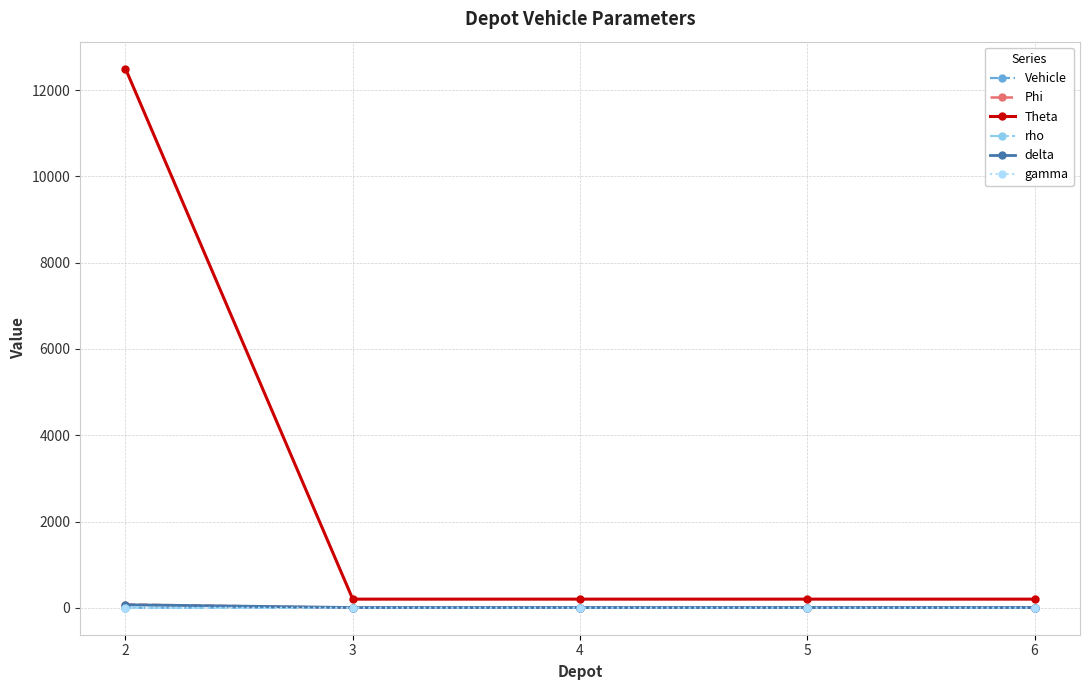

What is the spread (max minus min) of values at 3?

200.0